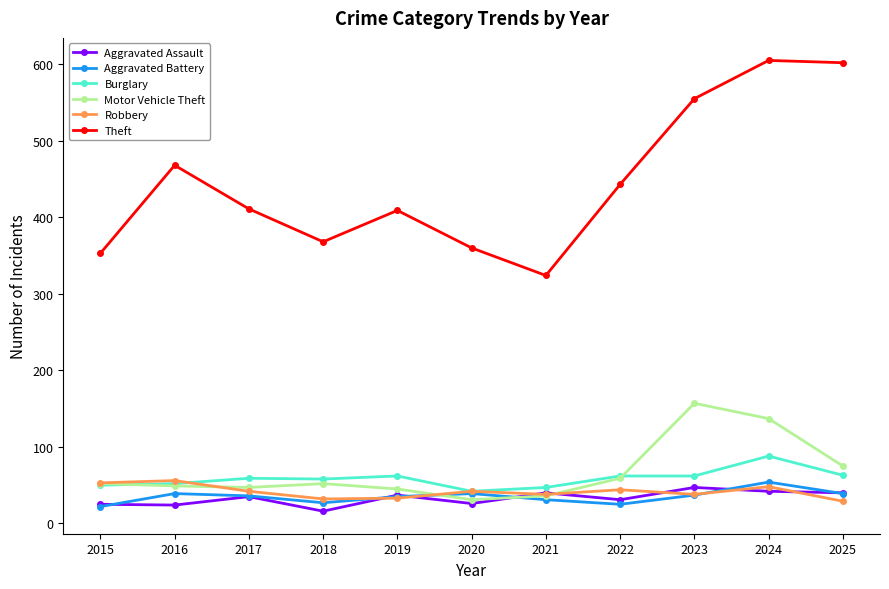

How many times do Aggravated Assault and Motor Vehicle Theft cross each other?

2